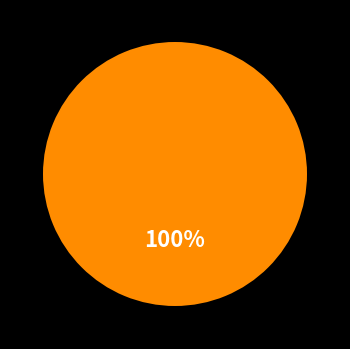

Does any single category account for the majority?

Yes